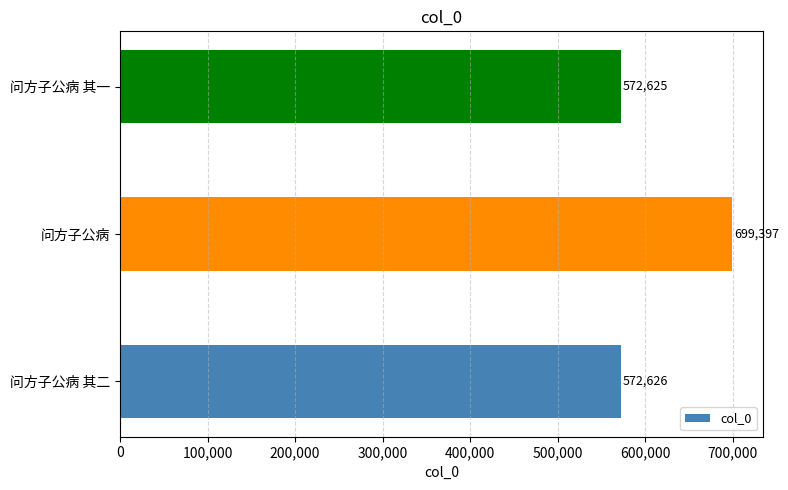

At which category does the chart reach its minimum across all series?

问方子公病 其一